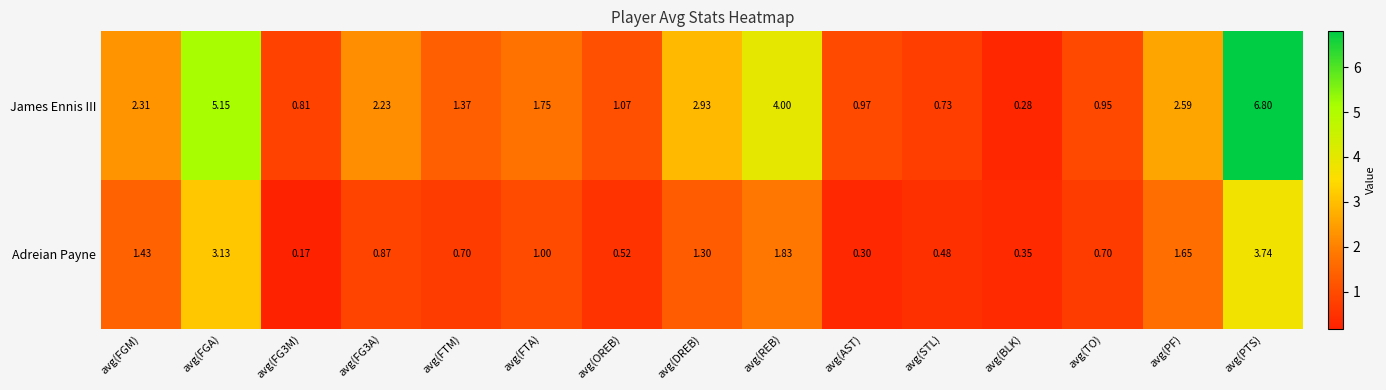

At avg(PTS), list the series in order from largest to smallest.

James Ennis III, Adreian Payne